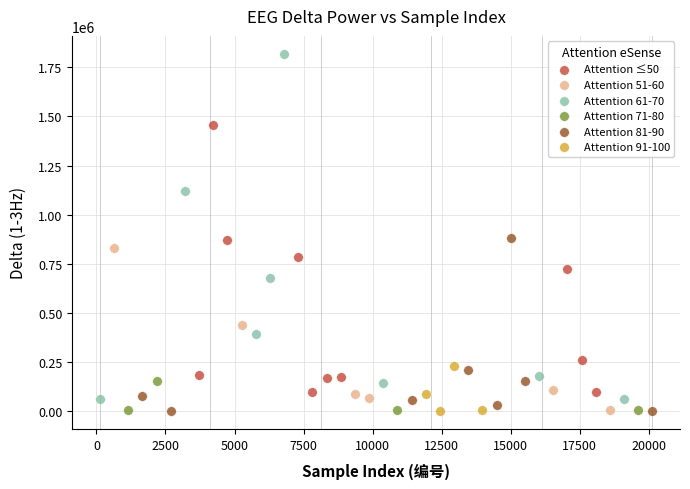

Which series has the widest spread of Y values?

Attention 61-70